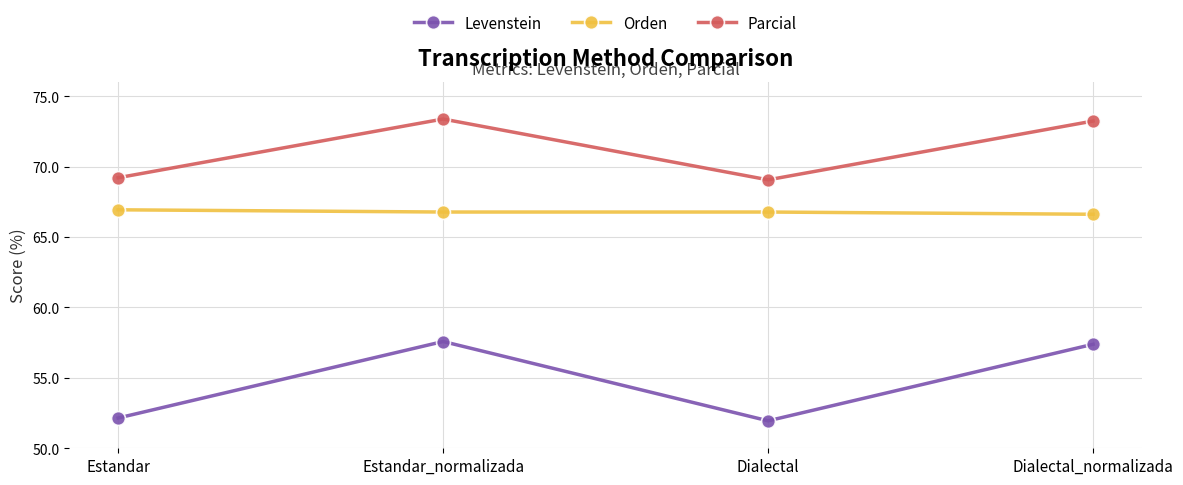

What is the value of the Orden point at the 1st from the left?

66.9